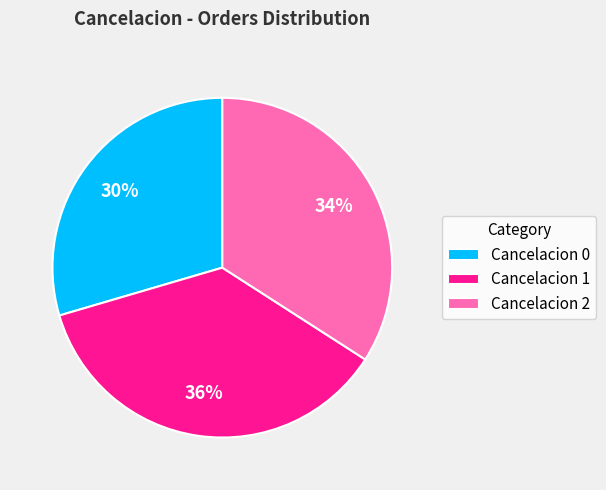

True or false: Cancelacion 1 accounts for 36% of the total.

True